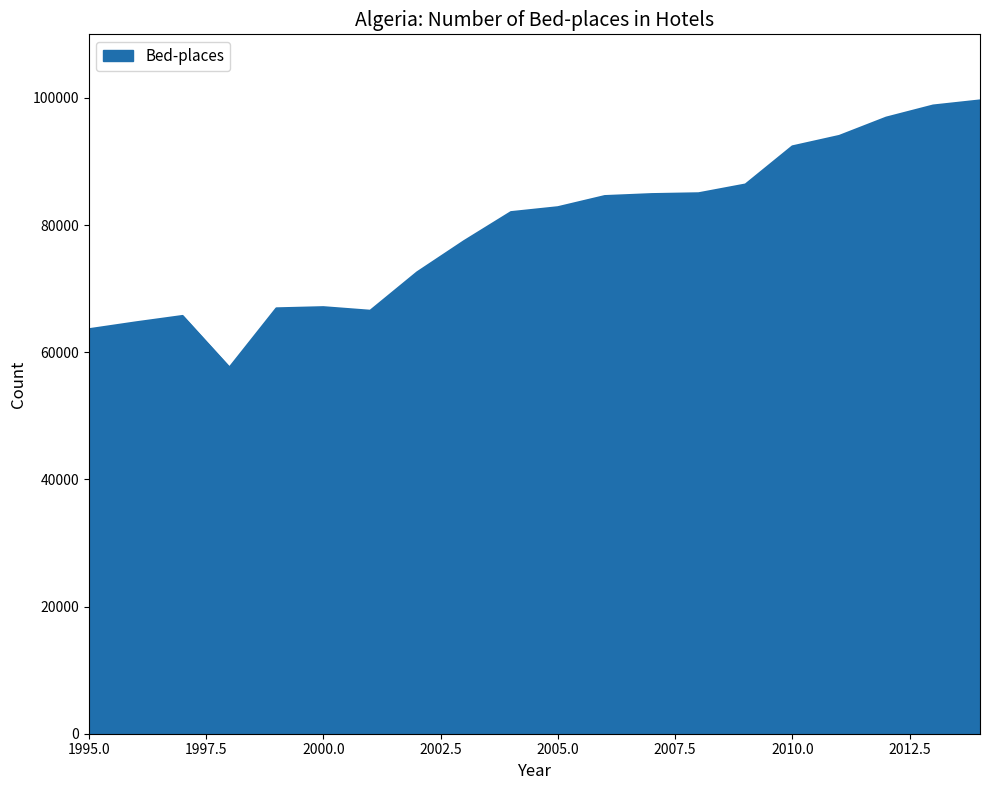

What is the minimum value shown in the chart?

57599